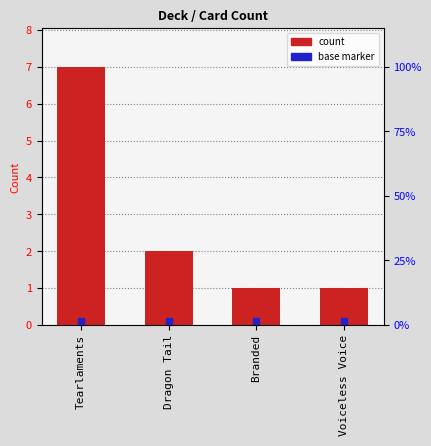

What is the sum of the values at Voiceless Voice and Branded?

2